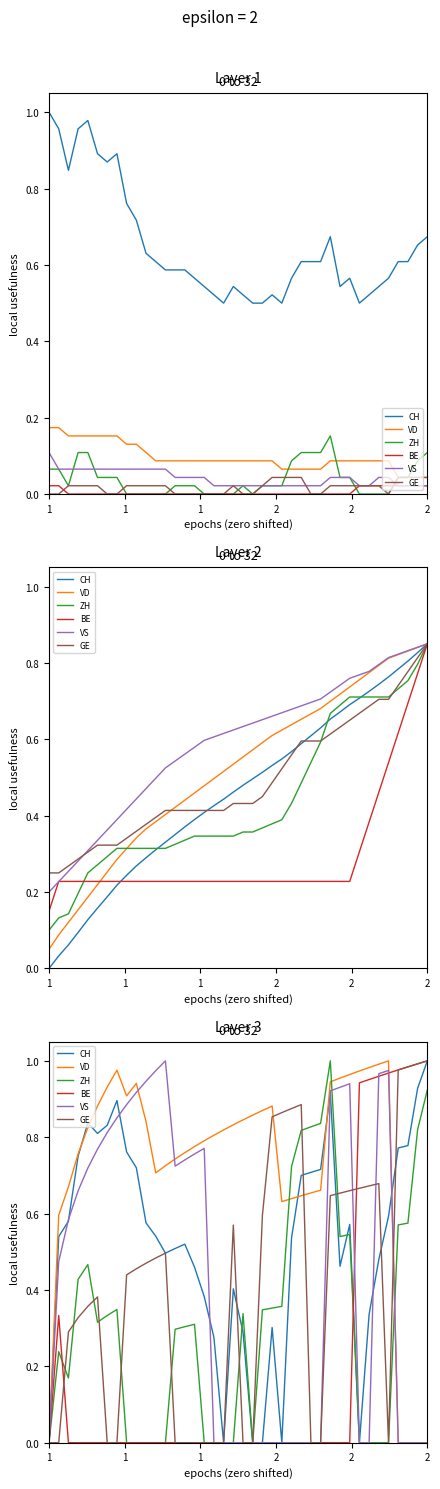

What is the greatest value displayed?

1.0